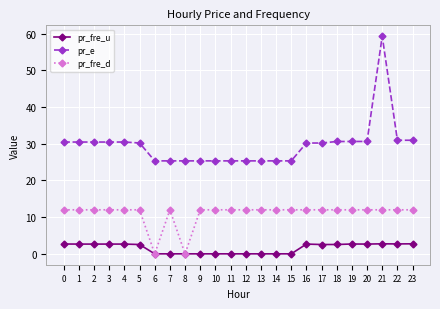

True or false: pr_e and pr_fre_u intersect in this chart.

False